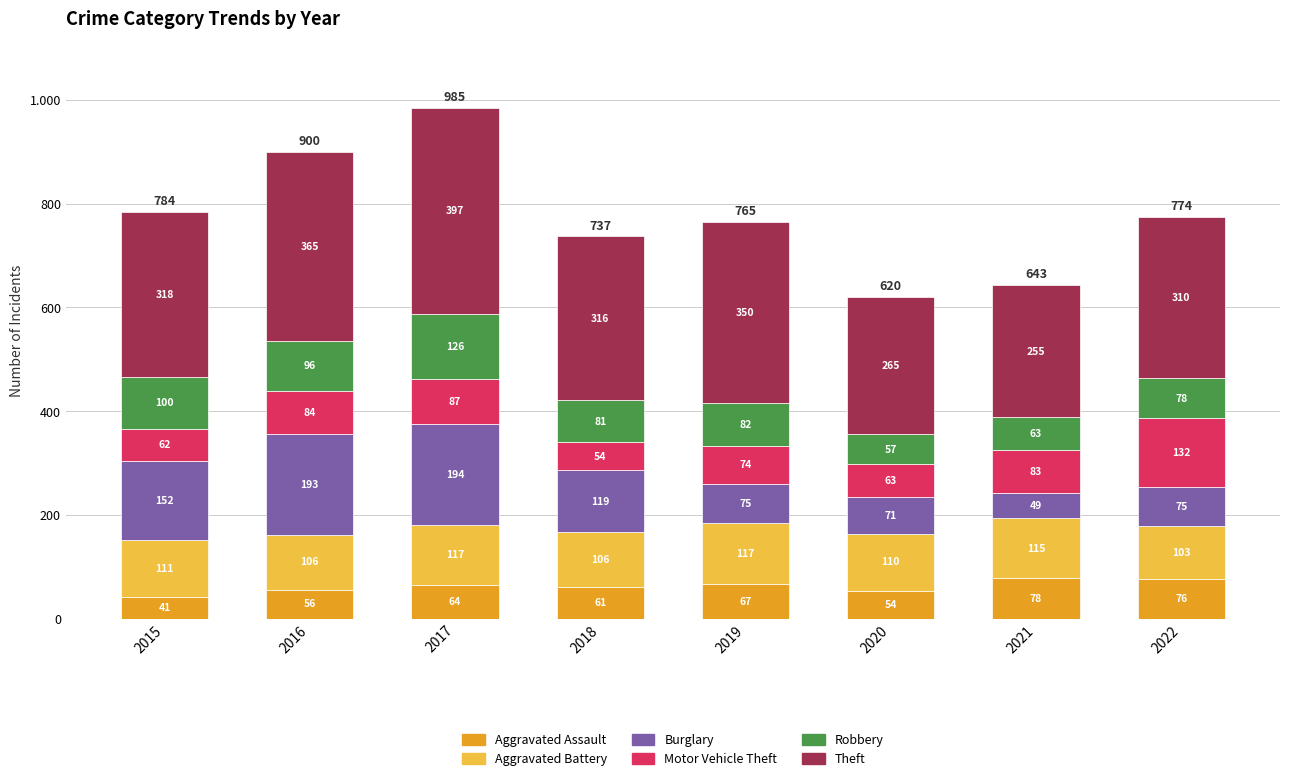

What are all the series names shown in the legend?

Aggravated Assault, Aggravated Battery, Burglary, Motor Vehicle Theft, Robbery, Theft